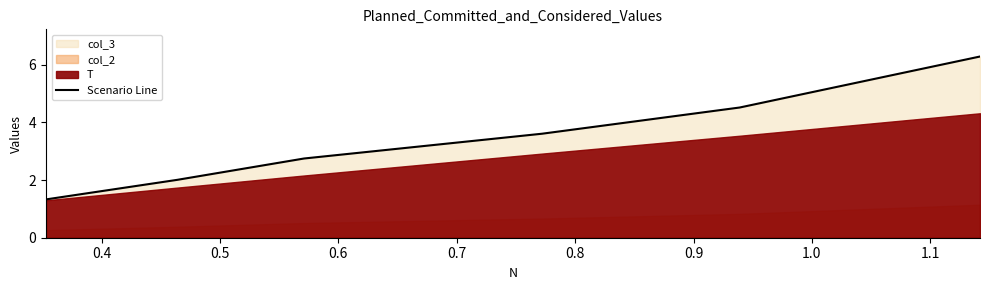

What is the value of the 5th point from the left?

4.5